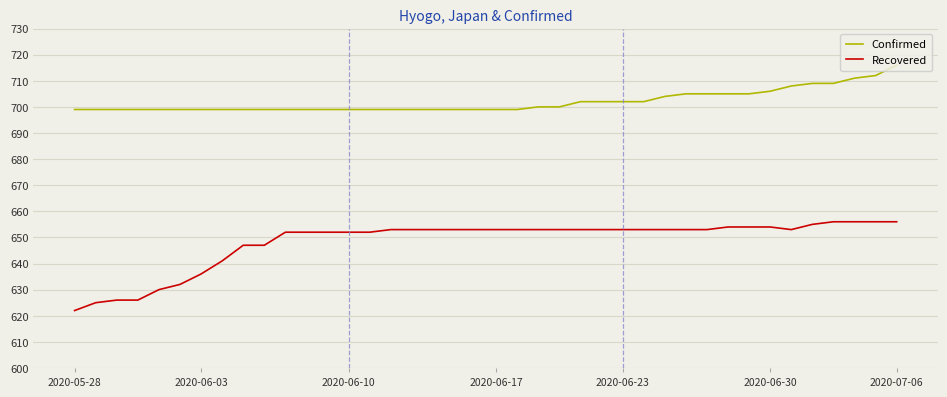

What is the maximum value for Recovered?

656